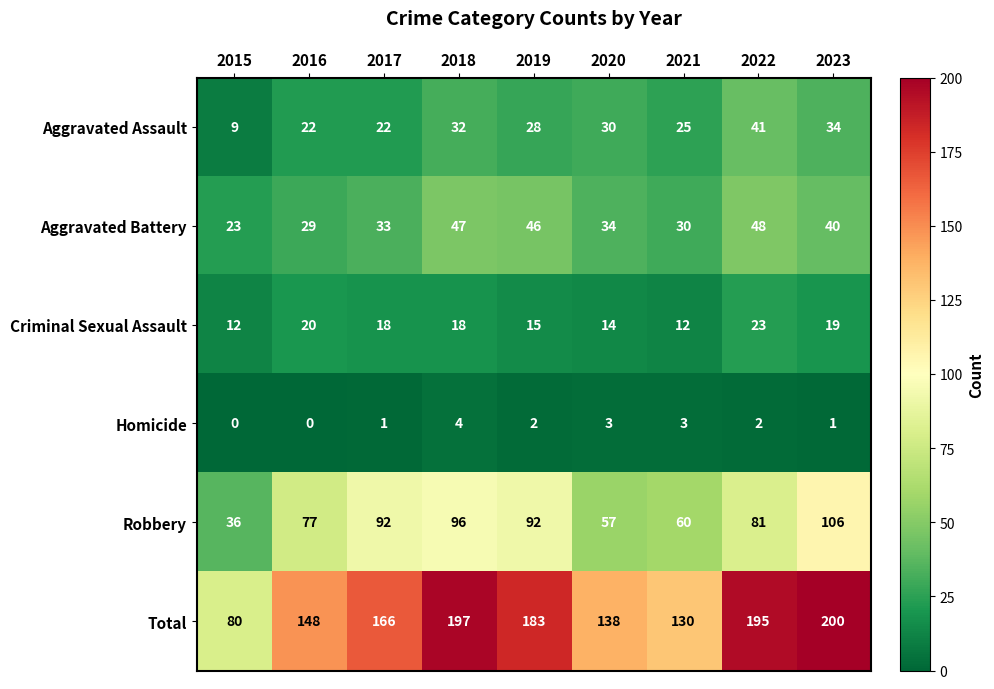

What is the sum of all Aggravated Assault values?

243